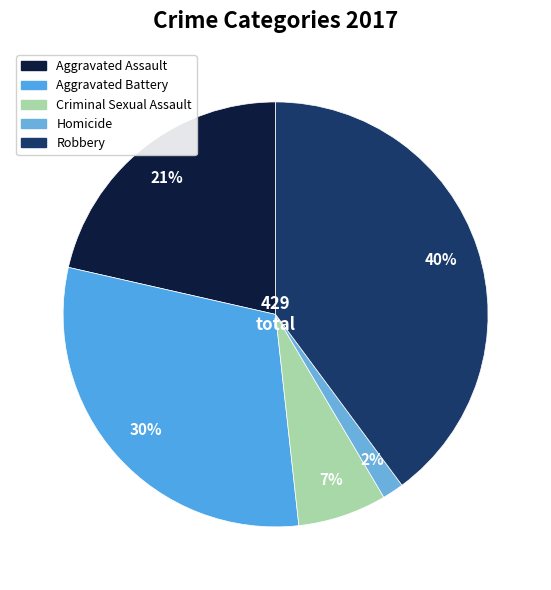

Which category has the biggest portion of the pie?

Robbery